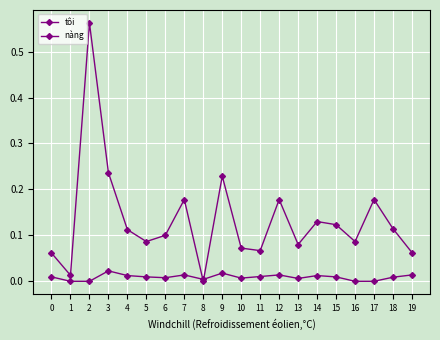

Does the chart have visible grid lines?

Yes